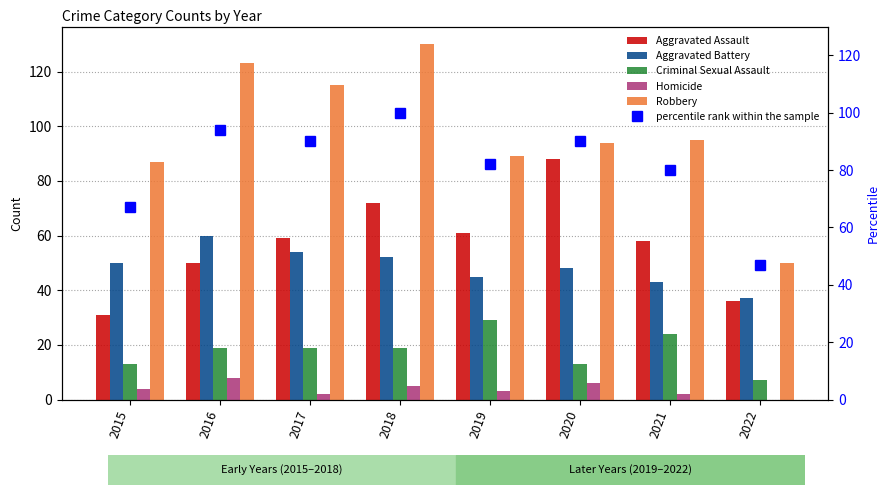

What is the value of the Aggravated Assault bar at the 5th from the left?

61